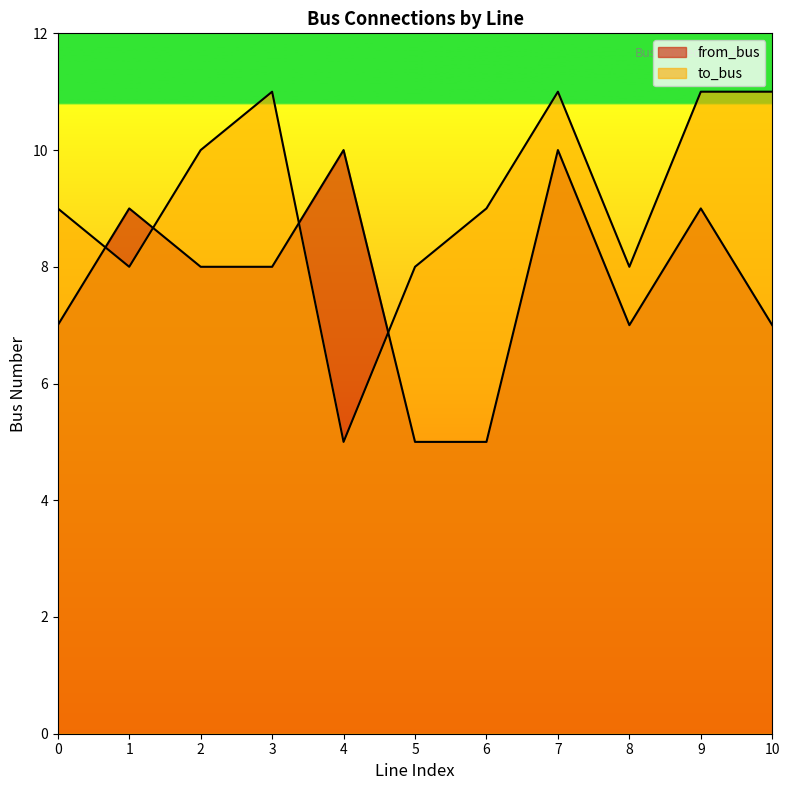

Rank the series by their average value, from lowest to highest.

from_bus, to_bus